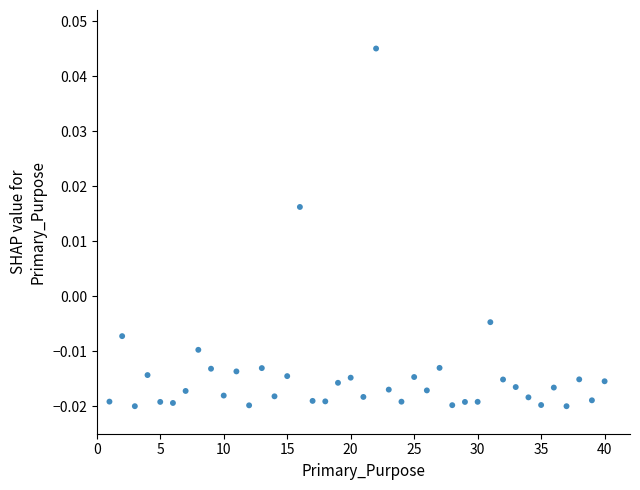

What is the range of X values (max minus min)?

39.0